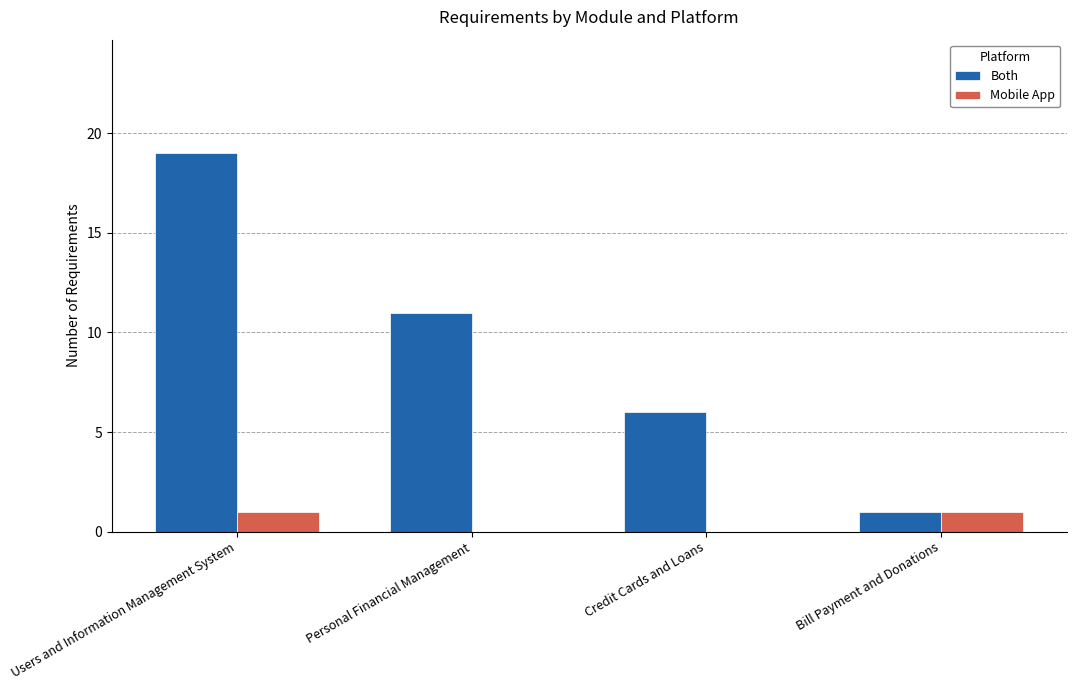

Where is Both nearest to the value 10?

Personal Financial Management